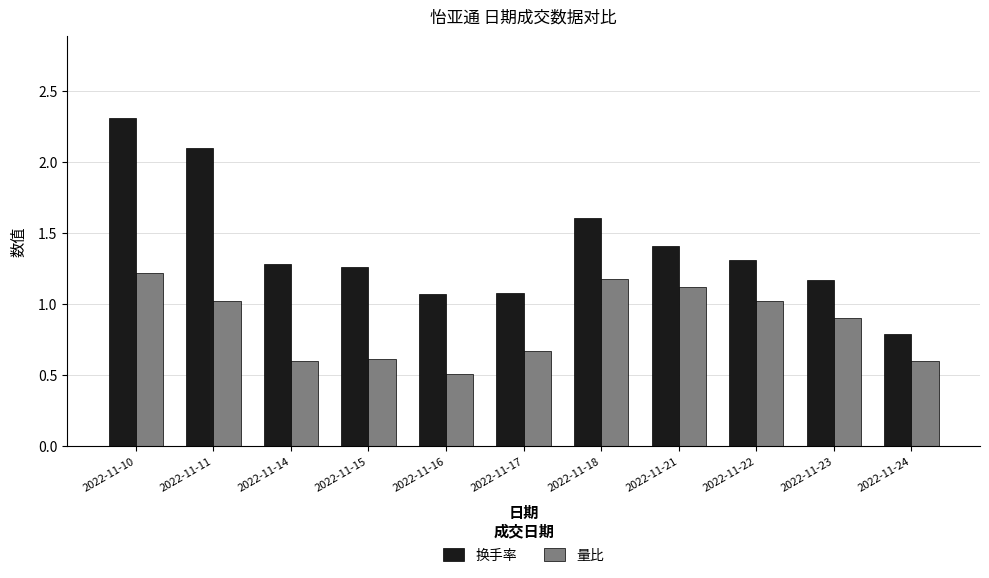

At 2022-11-22, list the series in order from smallest to largest.

量比, 换手率